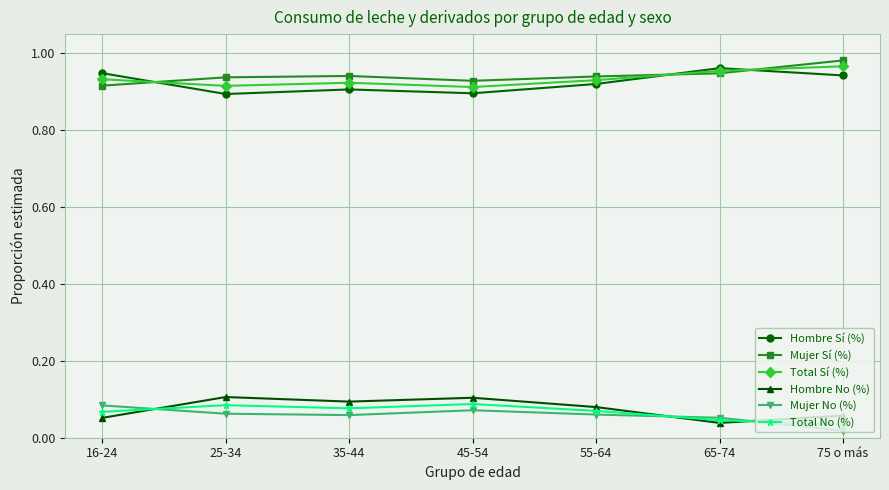

What is the label of the 1st point from the left?

16-24